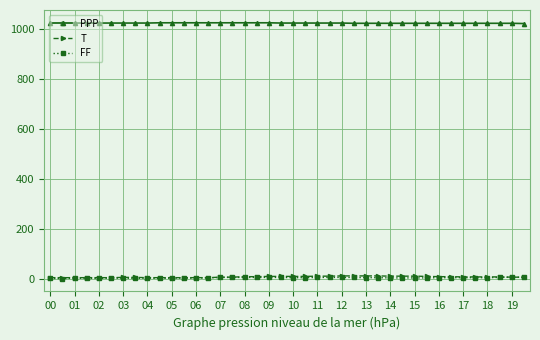

Which series has the largest total across all categories?

PPP